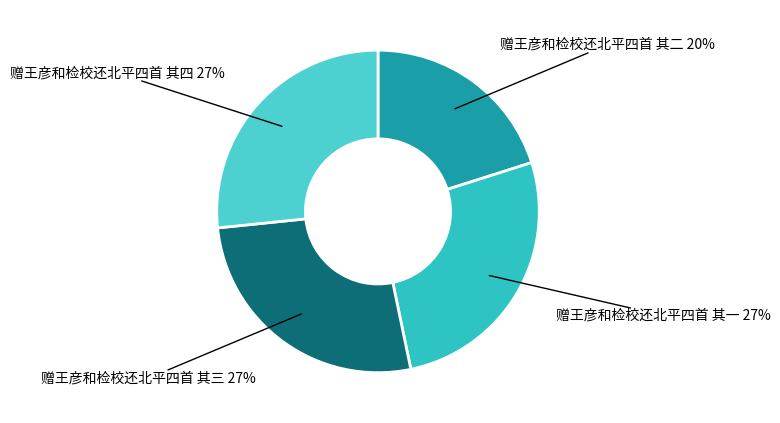

The 赠王彦和检校还北平四首 其二 slice represents 20% of the pie. True or false?

True